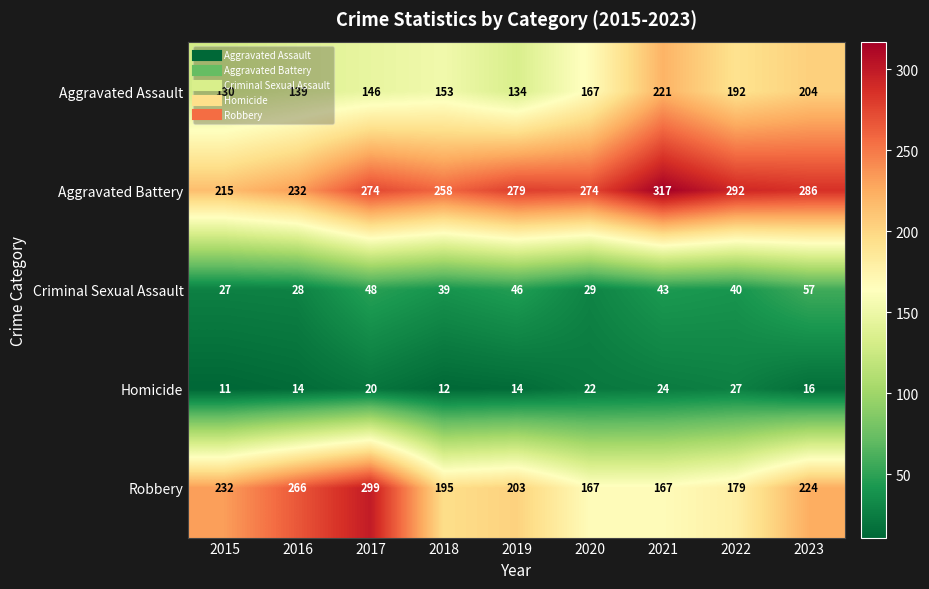

True or false: Criminal Sexual Assault has a value of 48 at 2016.

False